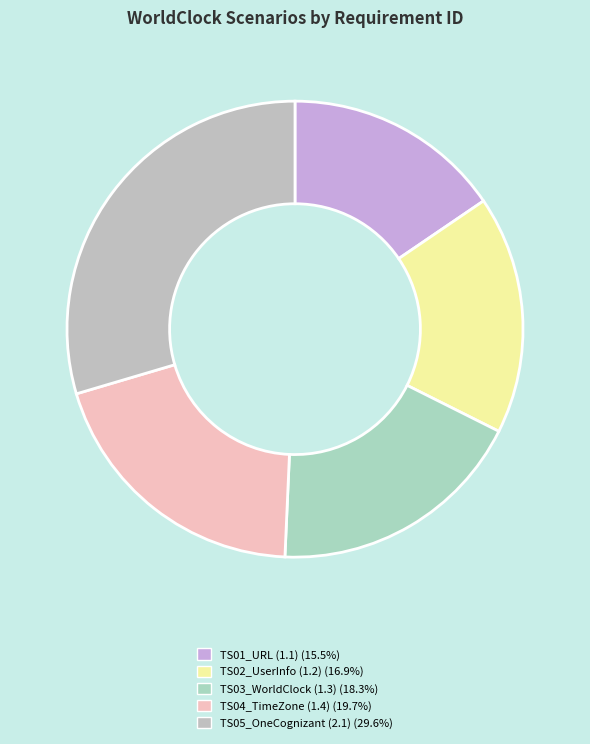

How many slices are in this pie chart?

5